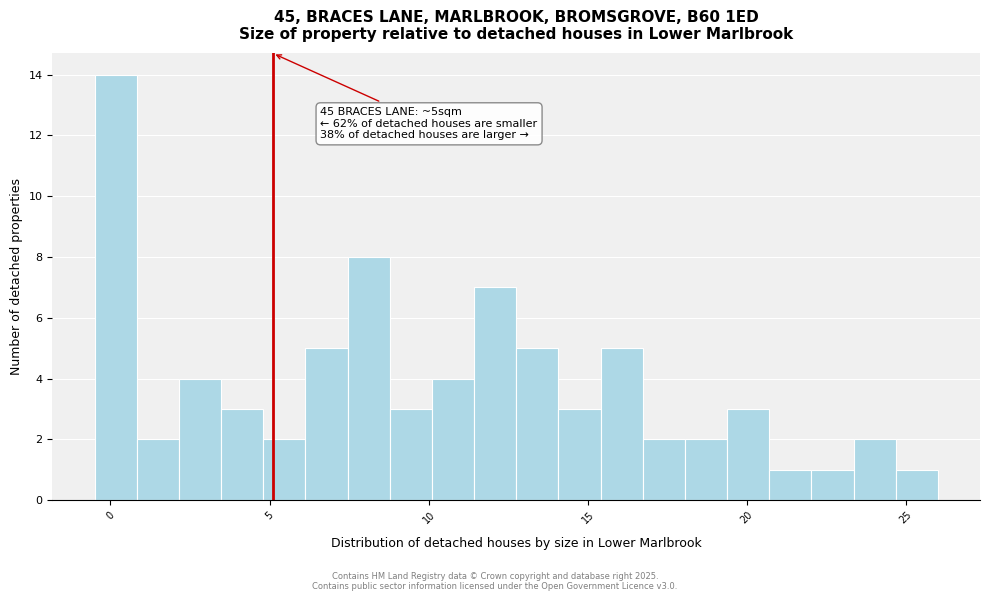

Around what value on the x-axis is the tallest bar? Give the approximate position of its centre, as read against the axis.

0.0